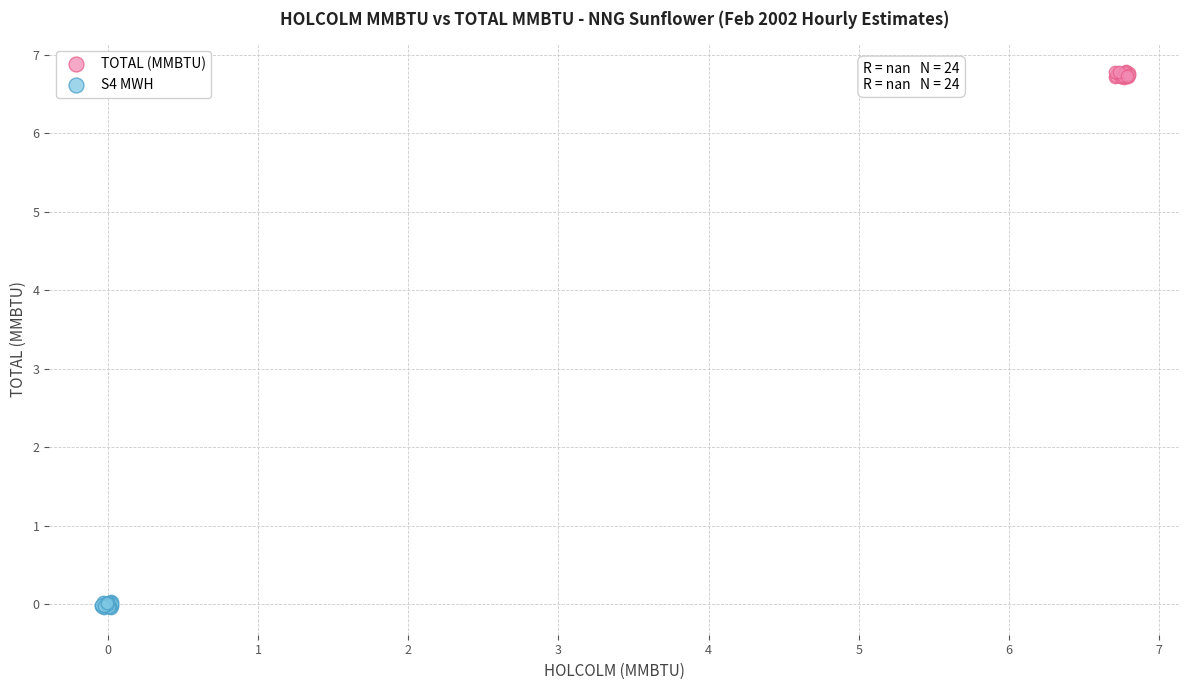

Which series contains the highest Y value?

TOTAL (MMBTU)